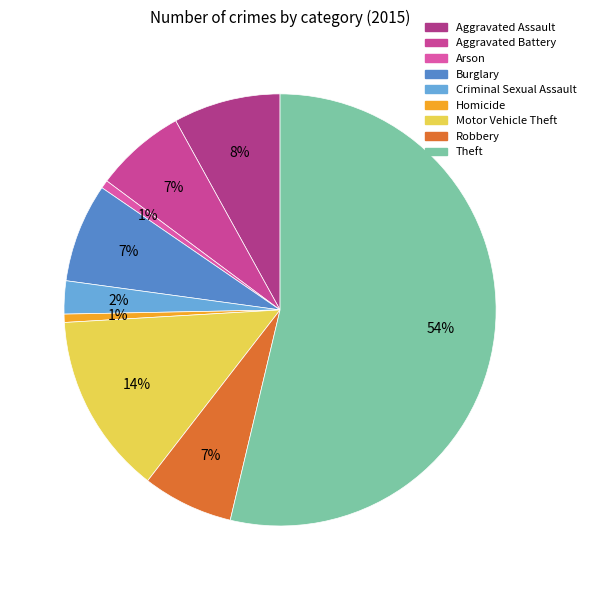

The Theft slice represents 48% of the pie. True or false?

False